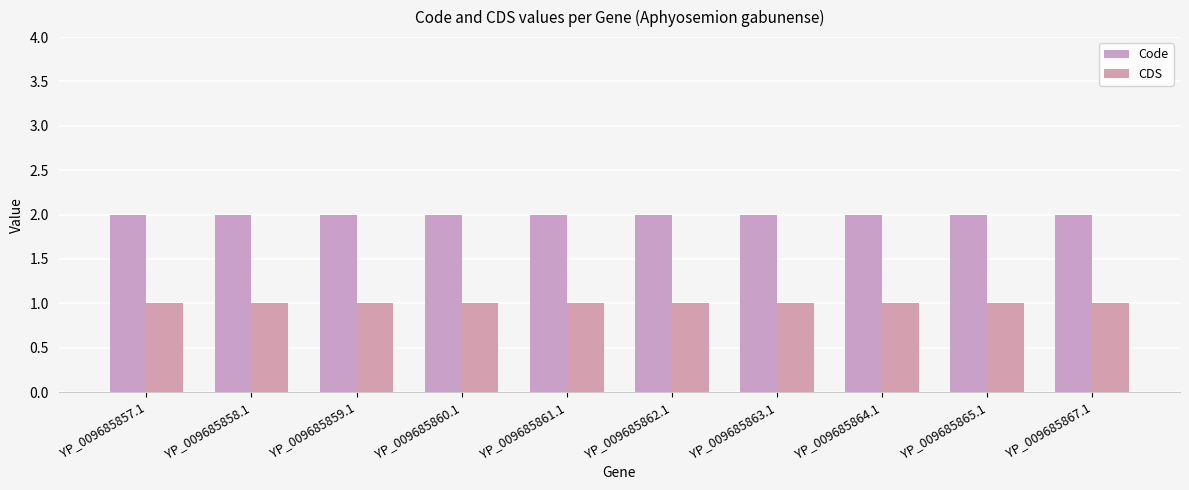

Rank the series at YP_009685857.1 from lowest to highest value.

CDS, Code